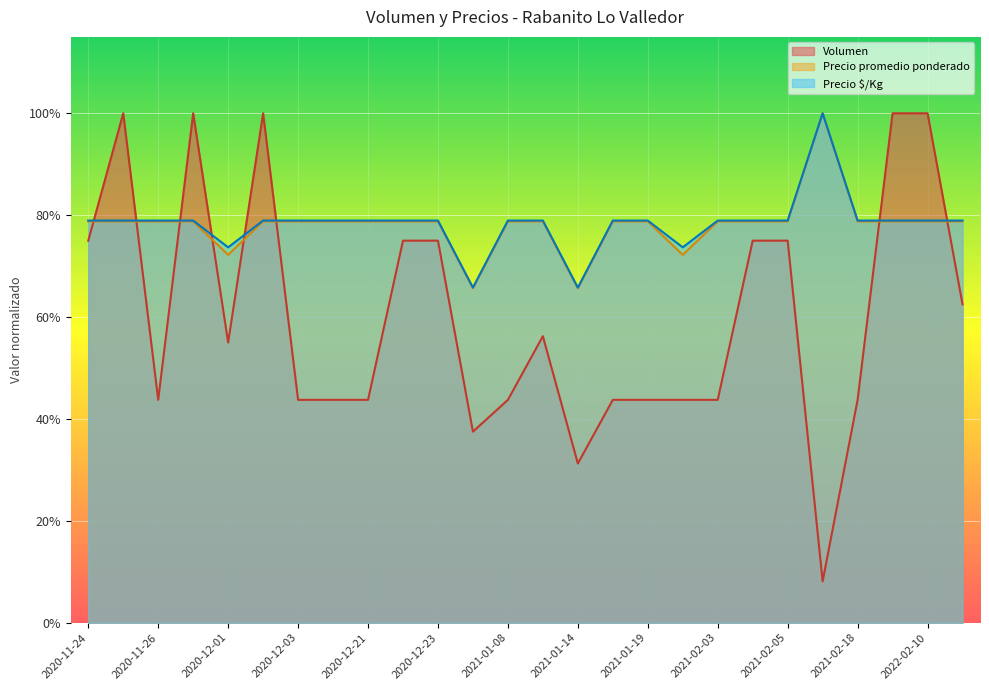

How many lines are shown in the chart?

3